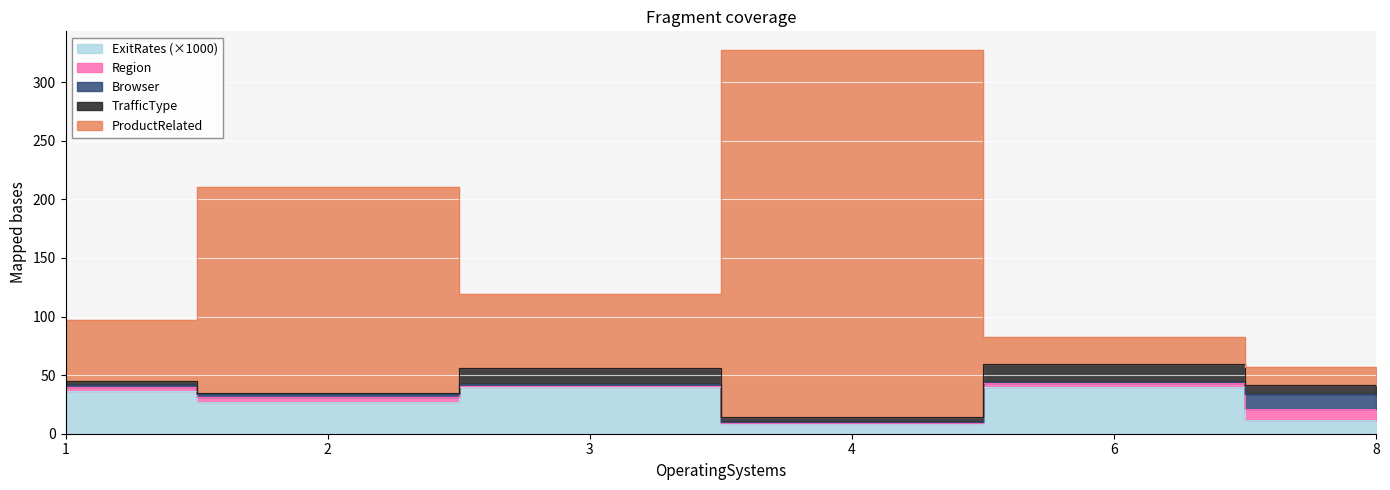

Reading left to right, what are all the values shown in this chart?

ProductRelated: 52.7	176.1	63.8	313.1	23.3	15.5
ExitRates: 0.0	0.0	0.0	0.0	0.0	0.0
TrafficType: 3.0	1.0	13.0	4.0	15.0	8.0
Browser: 2.0	2.0	2.0	1.0	1.0	13.0
Region: 3.0	5.0	1.0	1.0	3.0	9.0